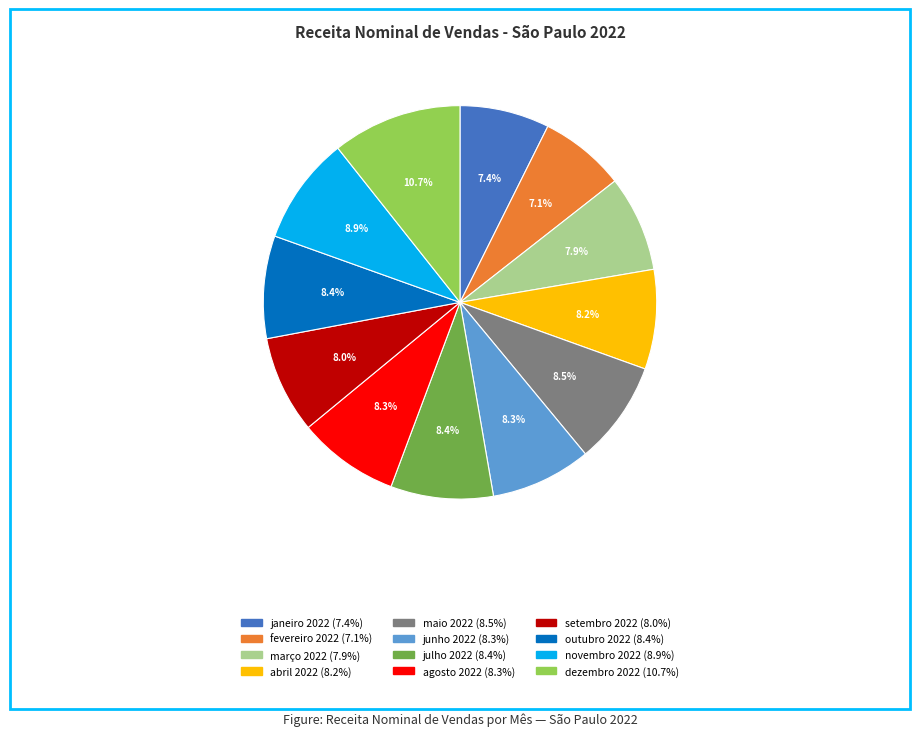

What portion of the pie excludes setembro 2022?

92.0%